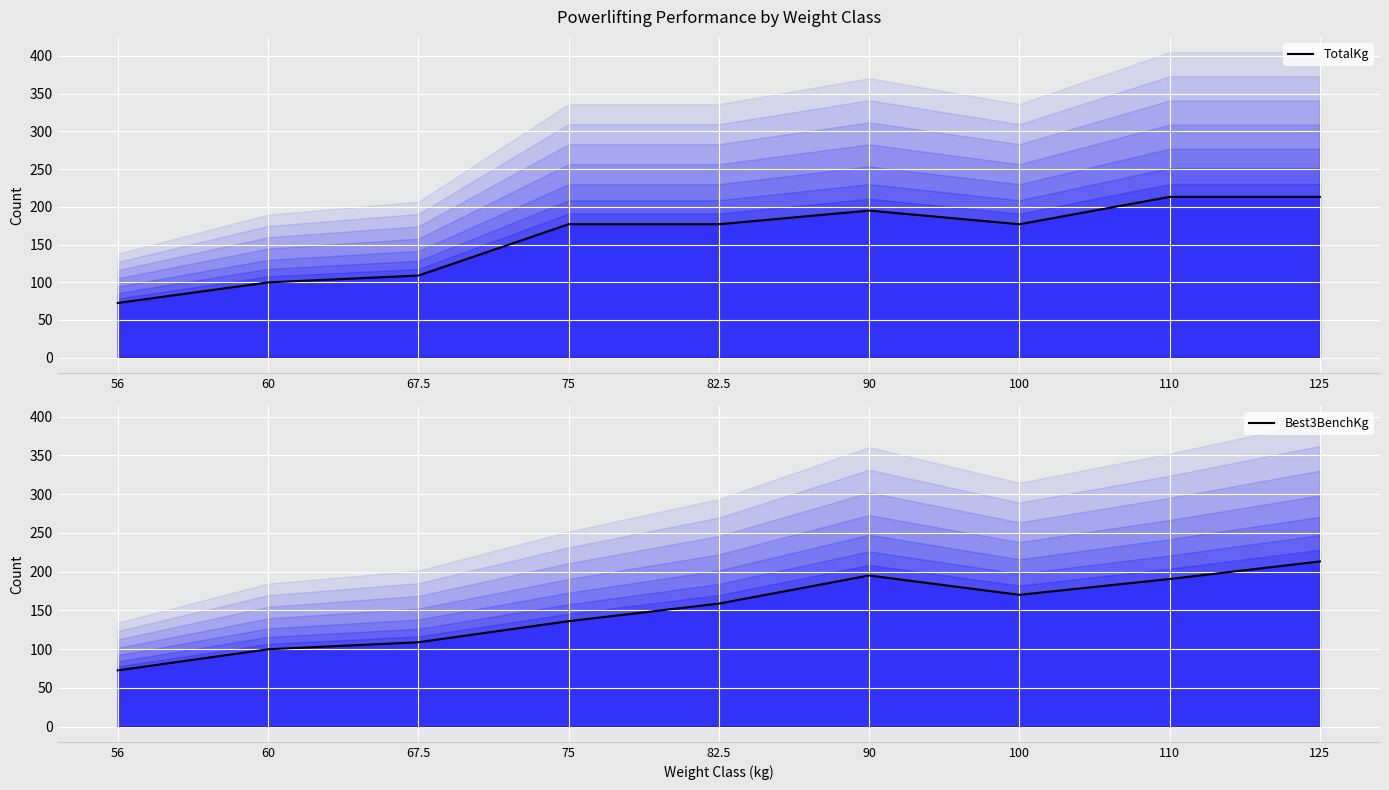

Does the chart display data point markers on the line(s)?

No